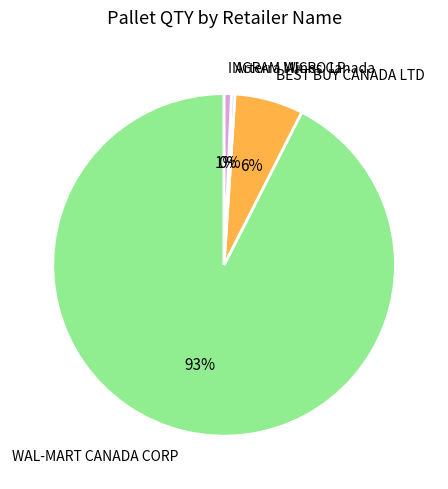

Which has a higher value, BEST BUY CANADA LTD or WAL-MART CANADA CORP?

WAL-MART CANADA CORP